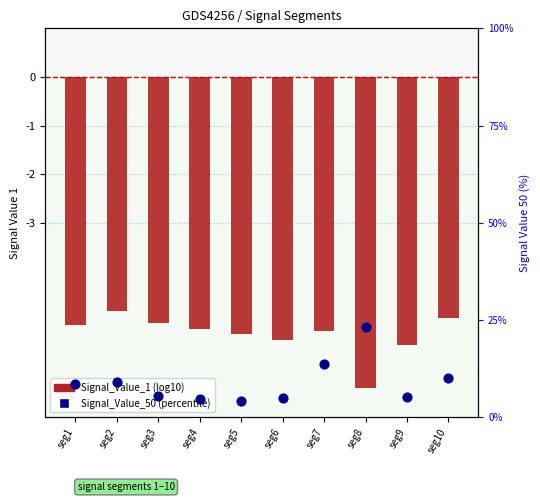

At which category is the sum across all series the highest?

seg8